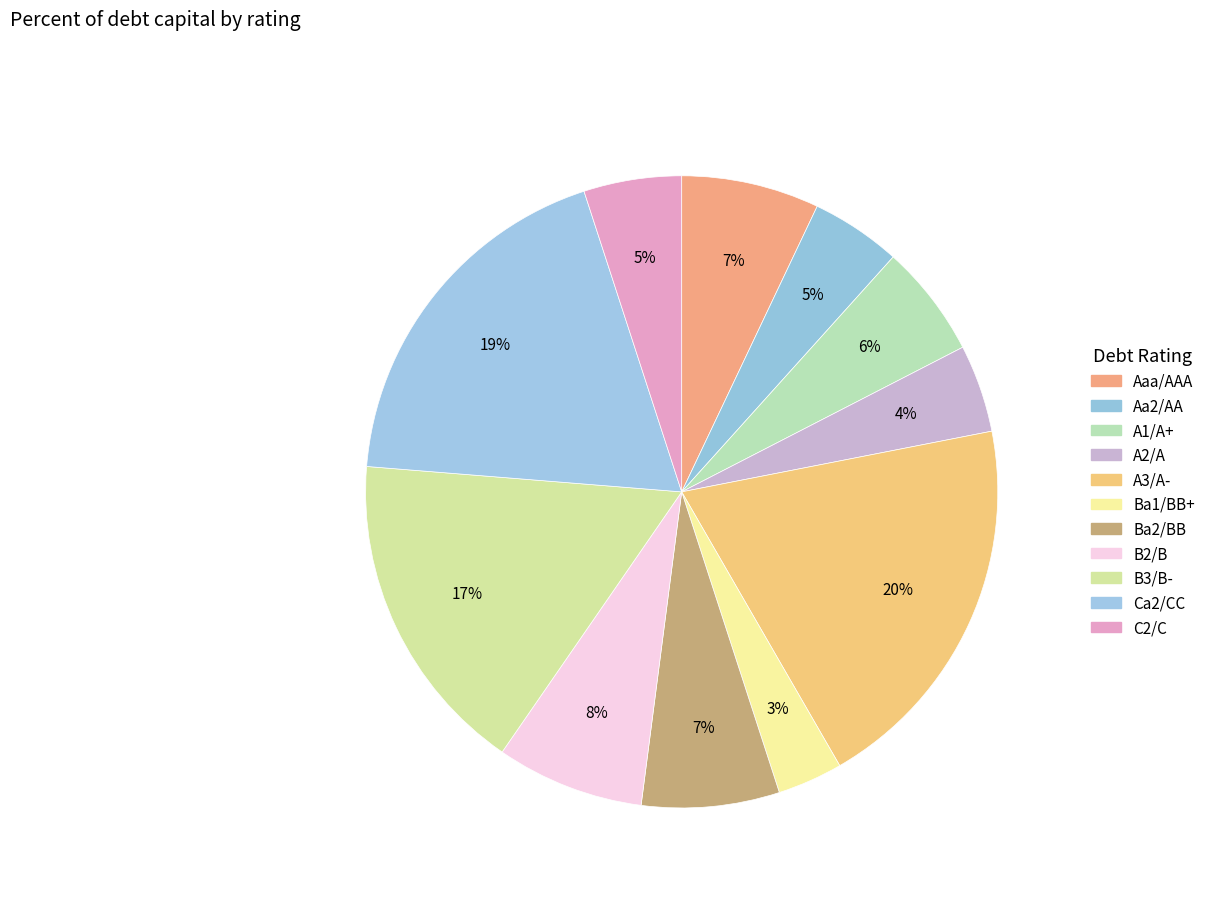

Is Aa2/AA the majority of the pie?

No